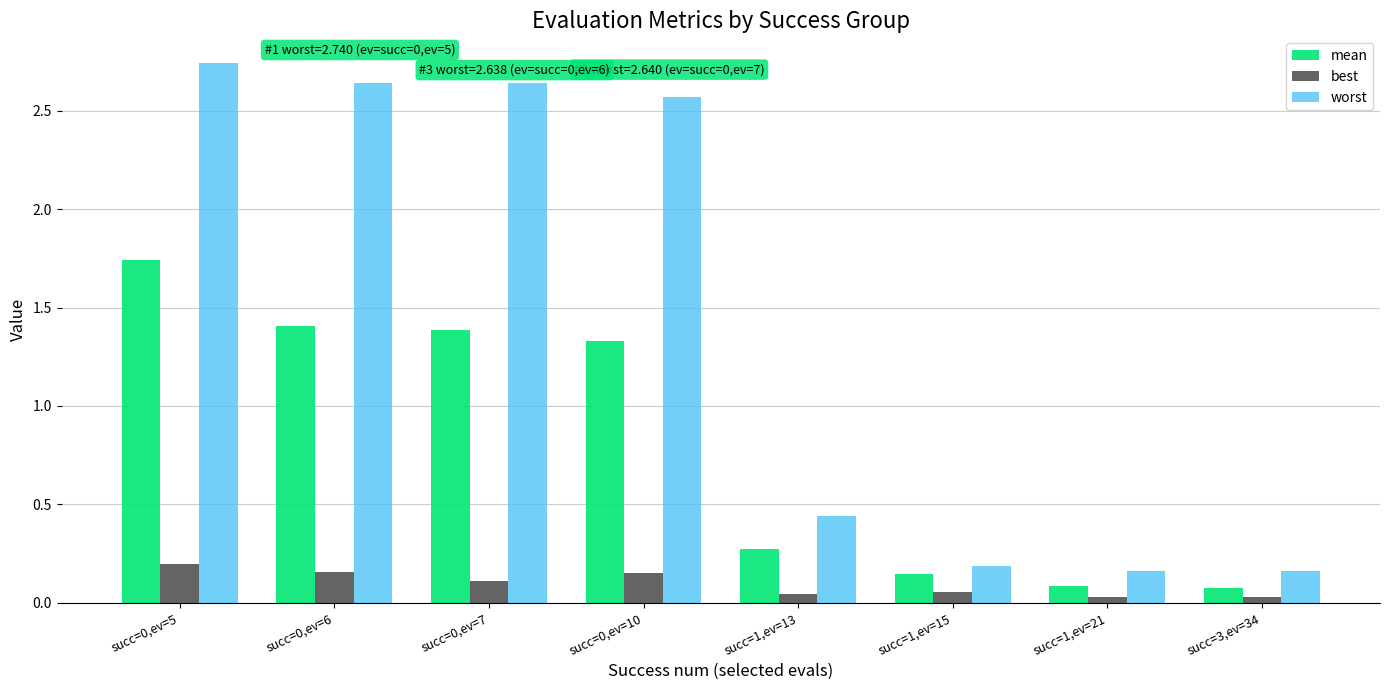

How many groups of bars are there?

8